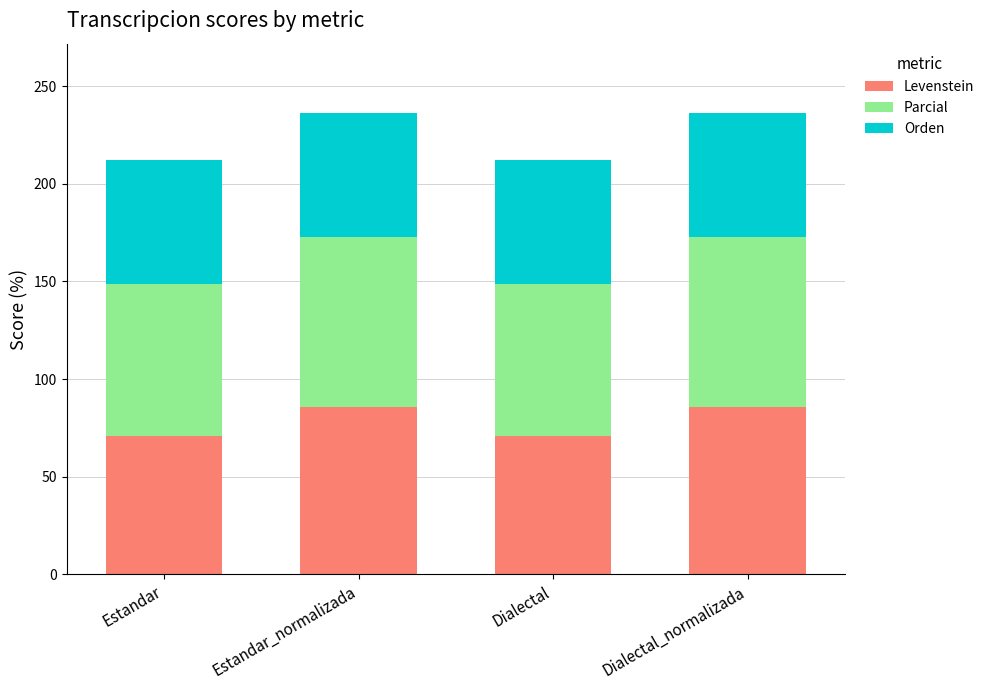

What is the difference between the maximum and second lowest values in the Levenstein series?

15.0